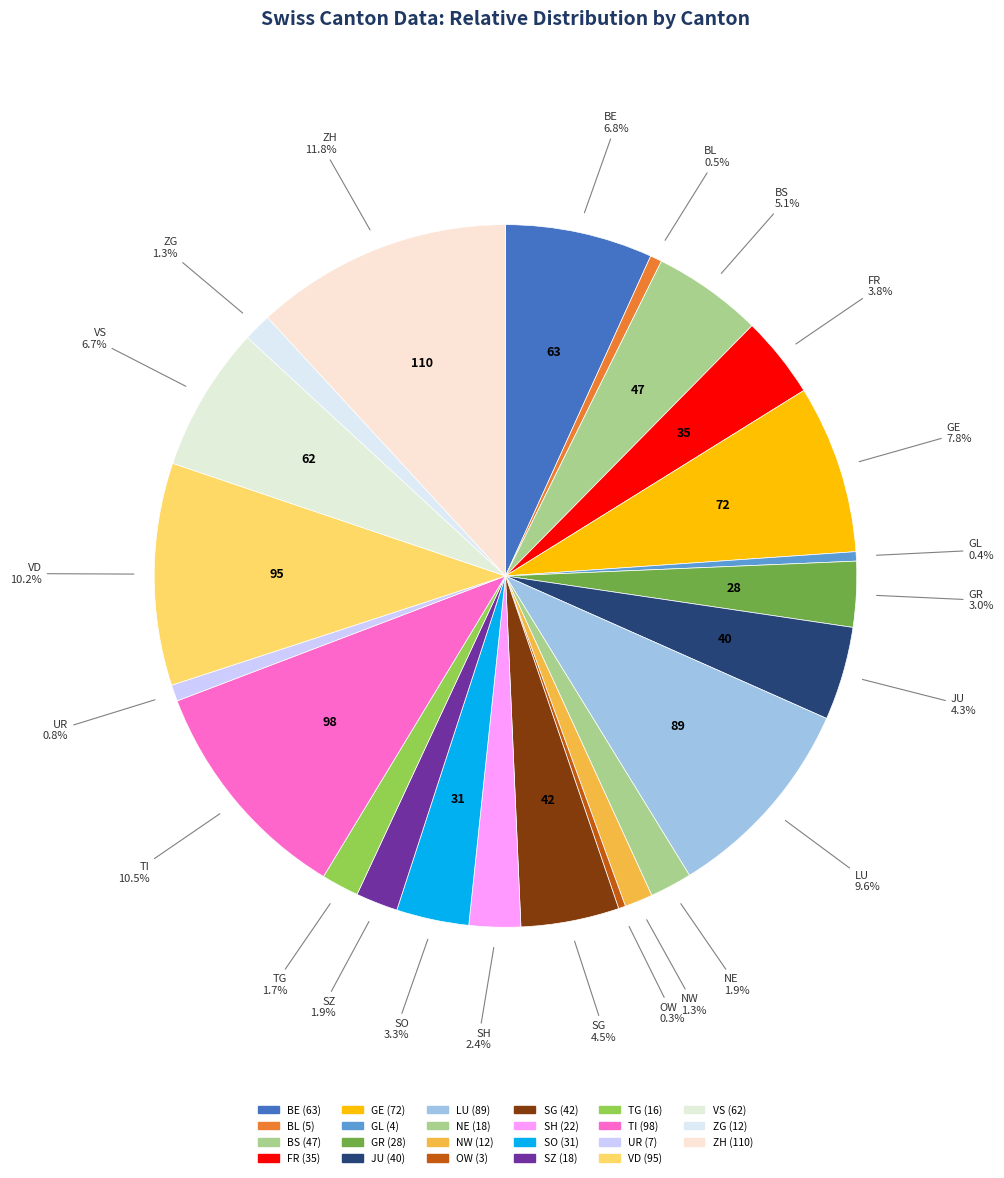

Which slice is the smallest?

OW